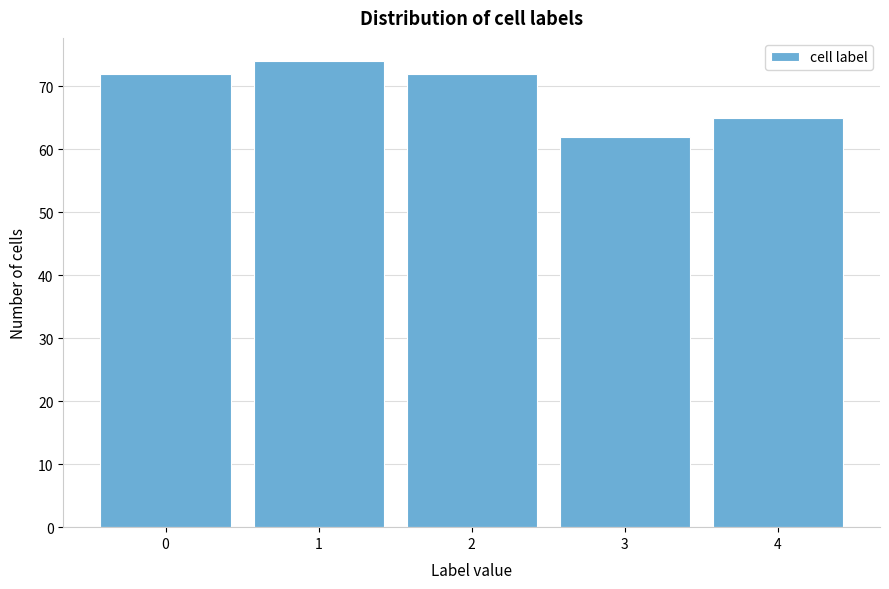

Reading right to left, extract all data points from this chart.

4=65	3=62	2=72	1=74	0=72